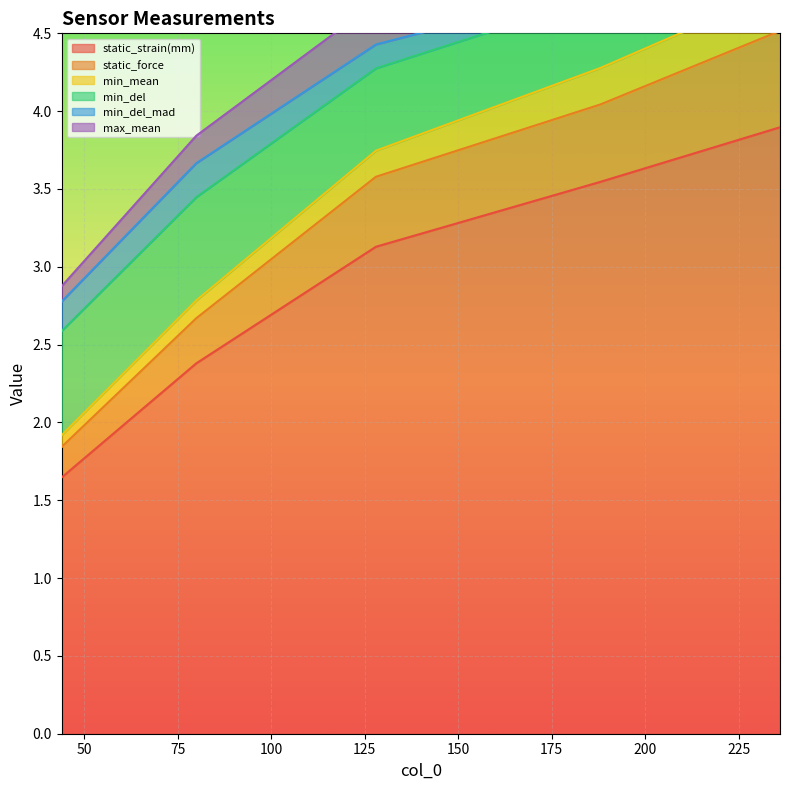

At how many categories does at least one series exceed 3?

4